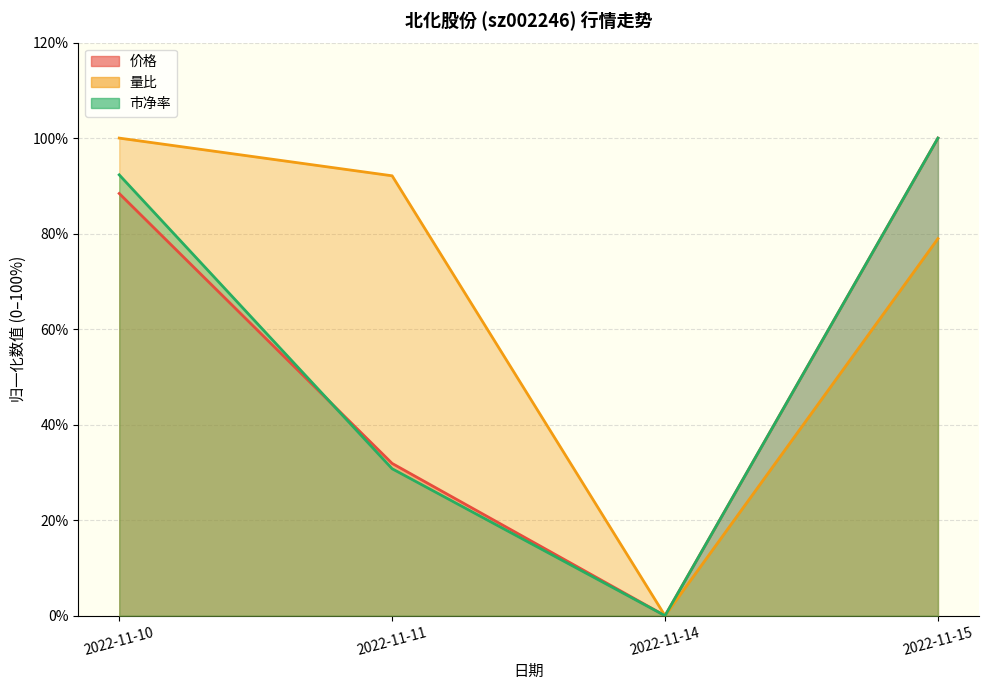

True or false: 量比 and 市净率 cross at least once.

False